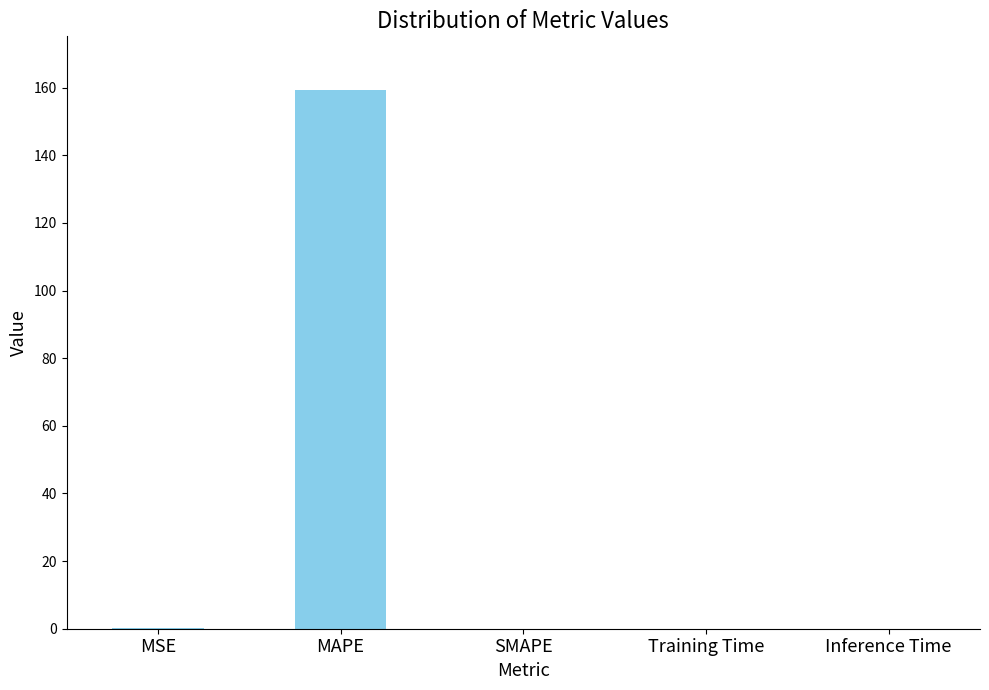

What is the sum of all values?

159.5